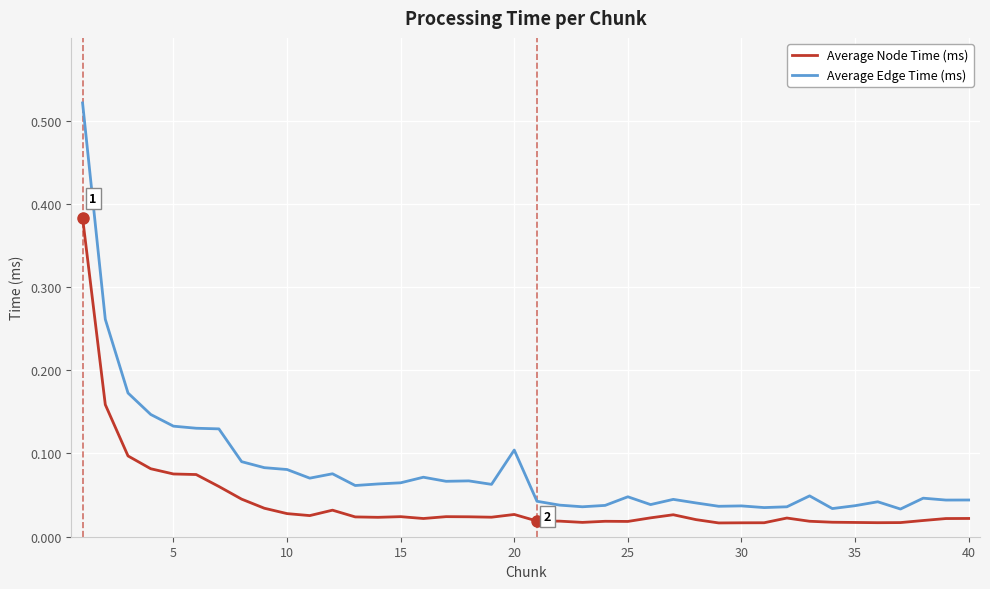

True or false: Average Edge Time (ms) and Average Node Time (ms) cross at least once.

False